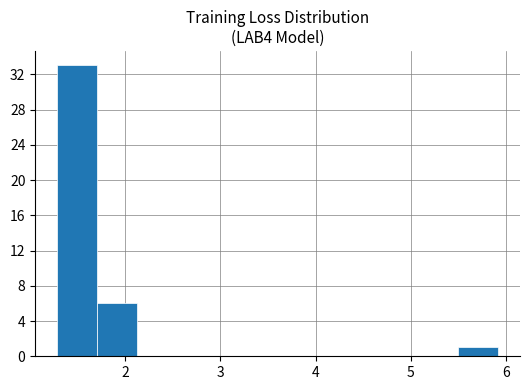

How tall is the bar that spans 1.7 to 2.1 on the x-axis? Neither the bar edges nor the heights are printed on the chart, so give them approximately, as read against the axes.

6